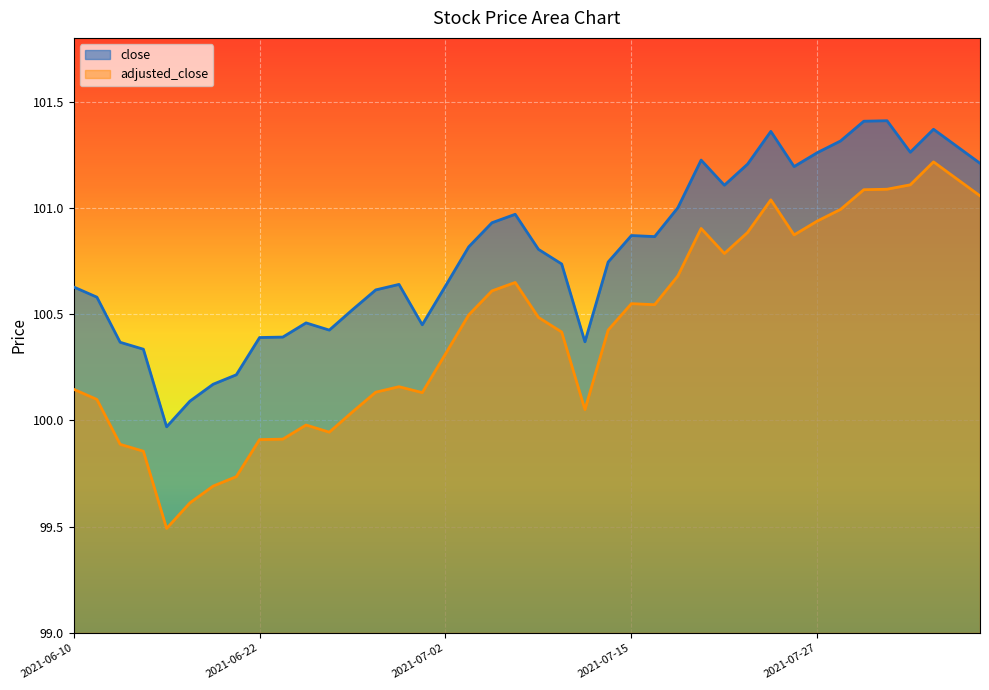

True or false: close and adjusted_close cross at least once.

False